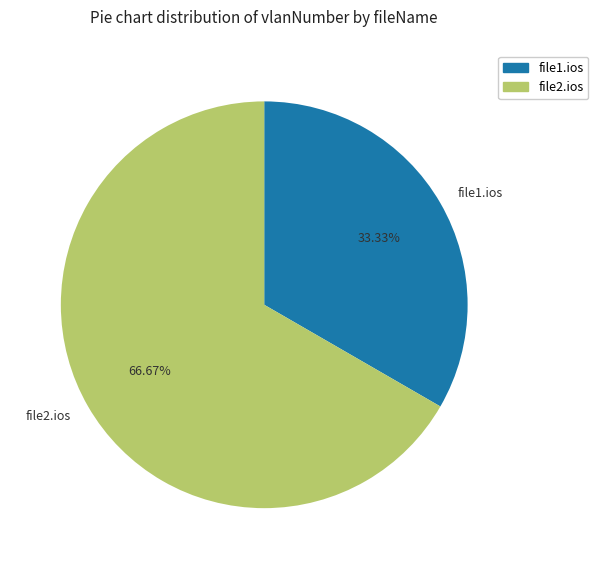

Which category has the biggest portion of the pie?

file2.ios